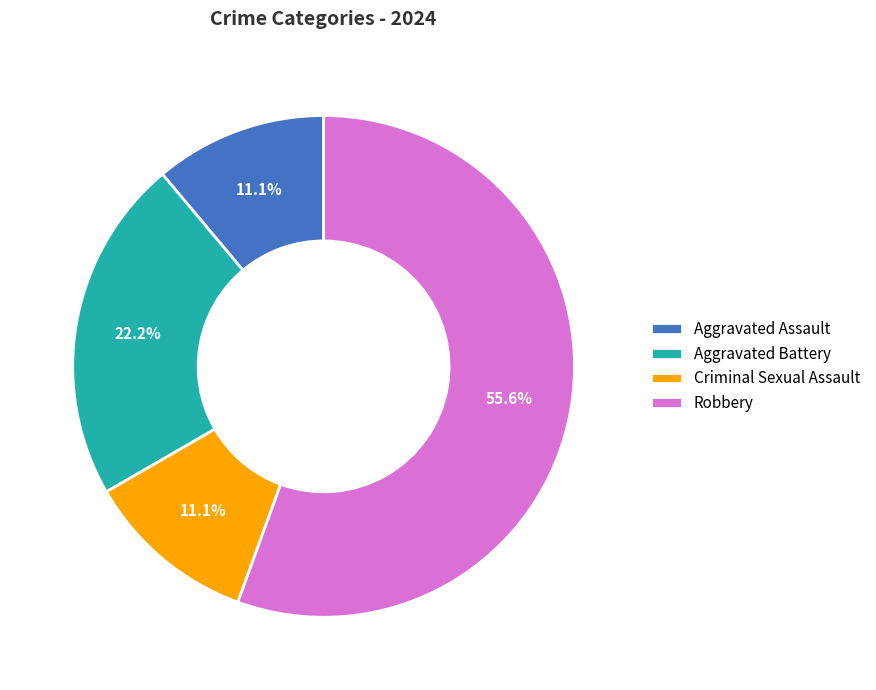

What percentage do Criminal Sexual Assault and Robbery together represent?

66.7%